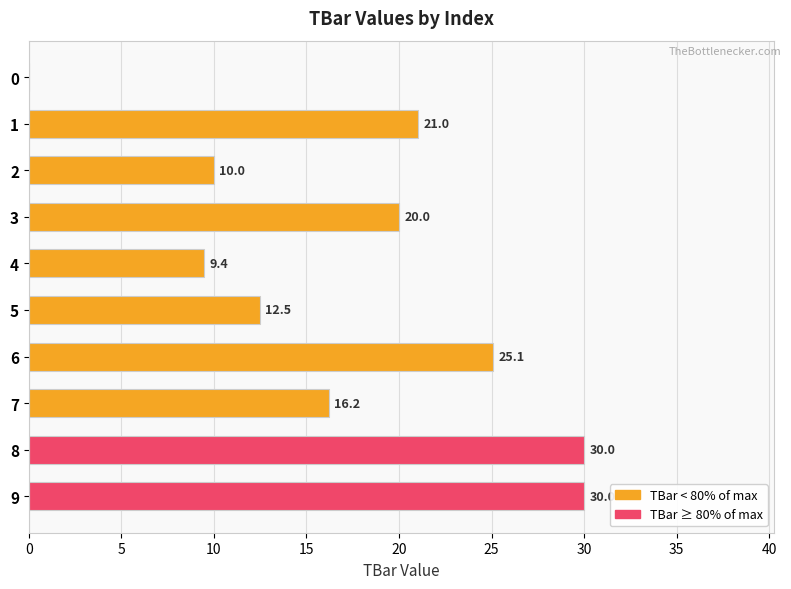

How many data points does each series have?

10